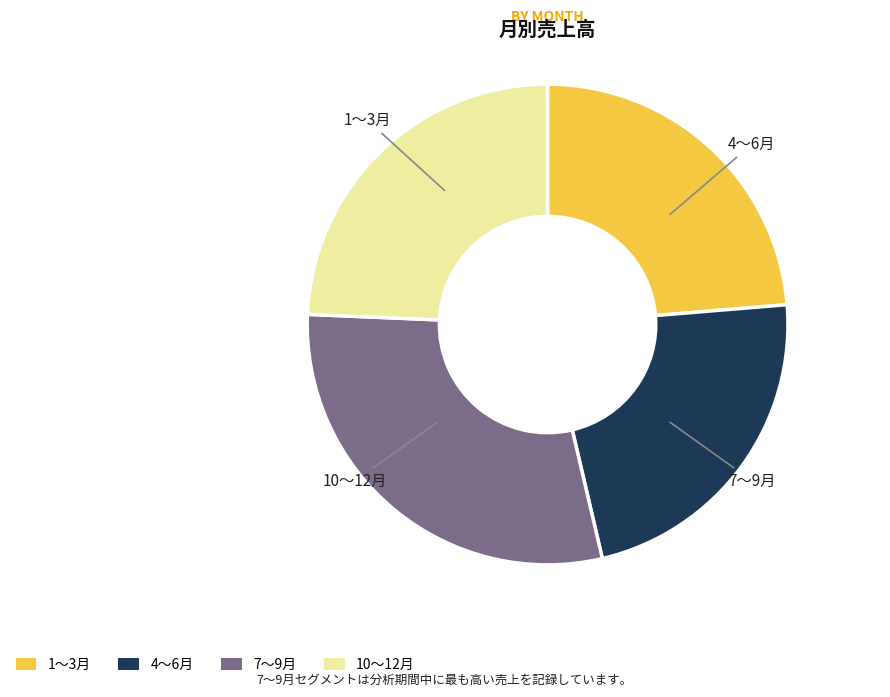

Is there any slice that represents more than half of the pie?

No